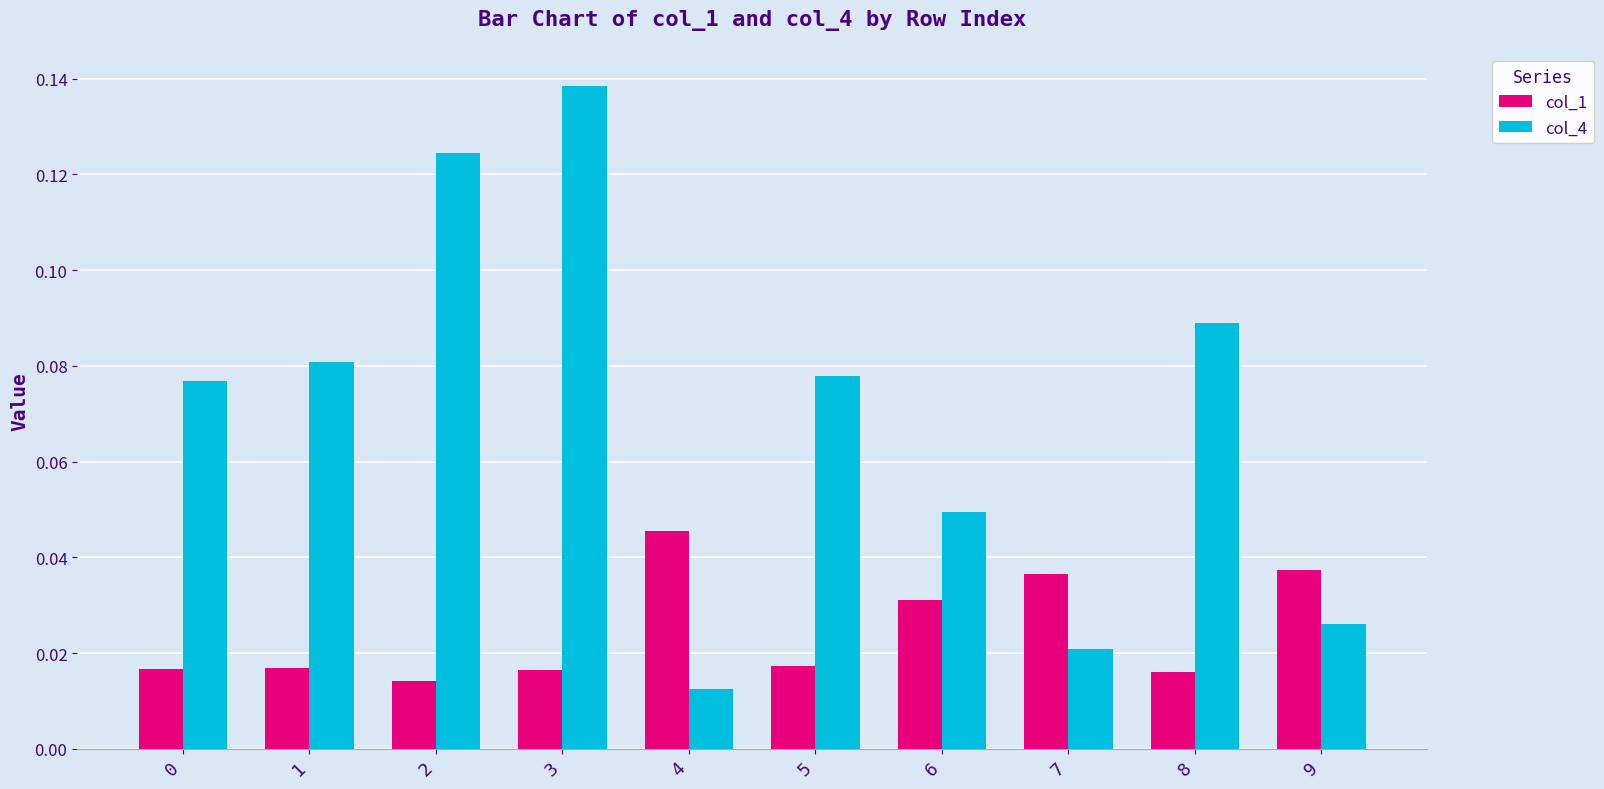

Rank the series by their average value, from highest to lowest.

col_4, col_1